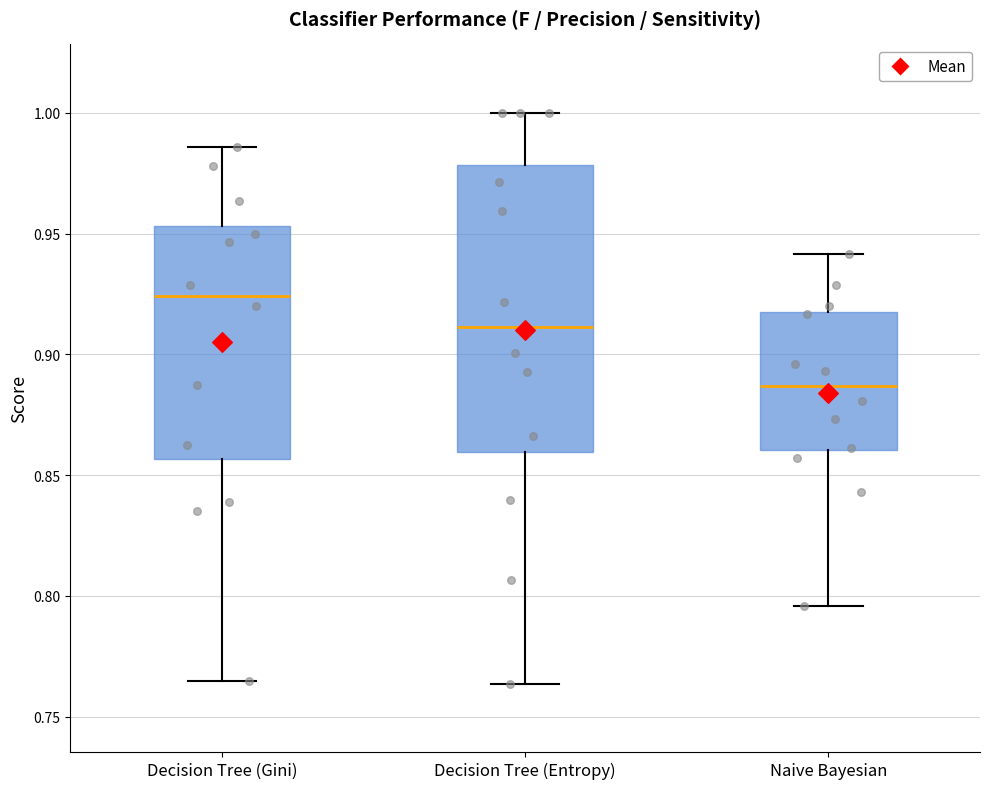

Comparing the boxes themselves (not the whiskers), which one is the tallest?

Decision Tree (Entropy)